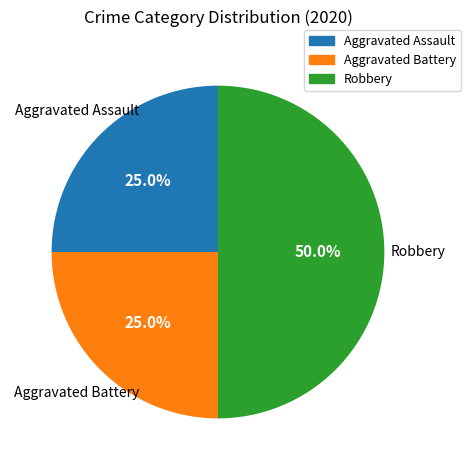

Approximately how many times larger is the value at Aggravated Assault compared to Robbery?

0.5